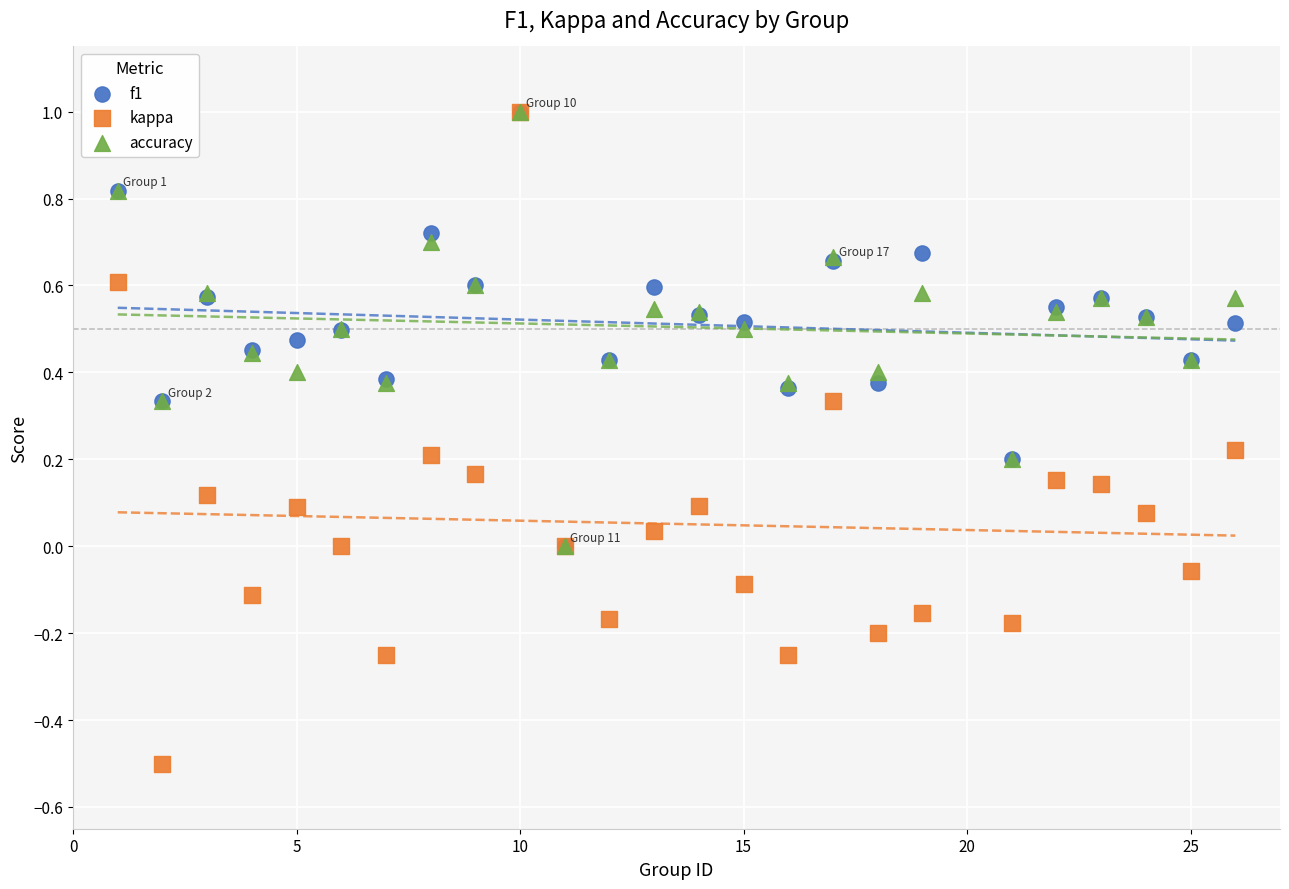

What are all the series names shown in the legend?

f1, kappa, accuracy